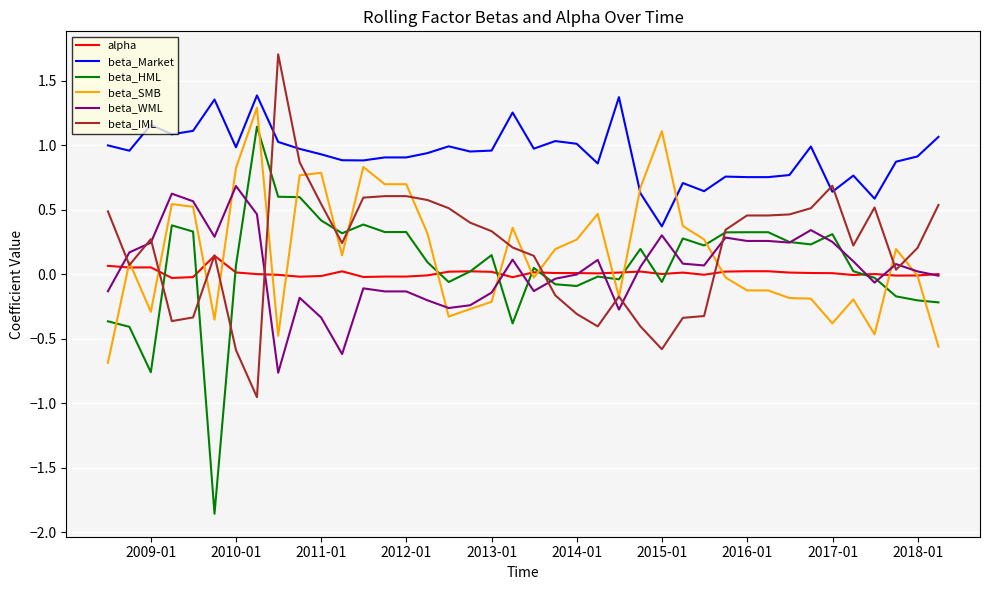

What is the lowest value of the beta_Market series?

0.4